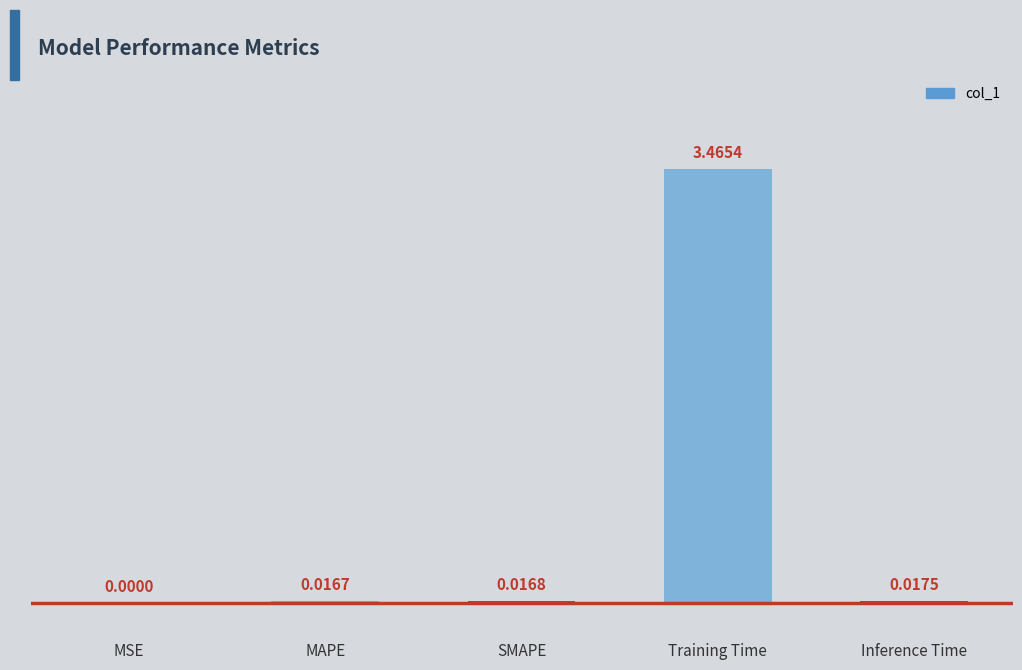

Which has a higher value, Inference Time or MAPE?

Inference Time